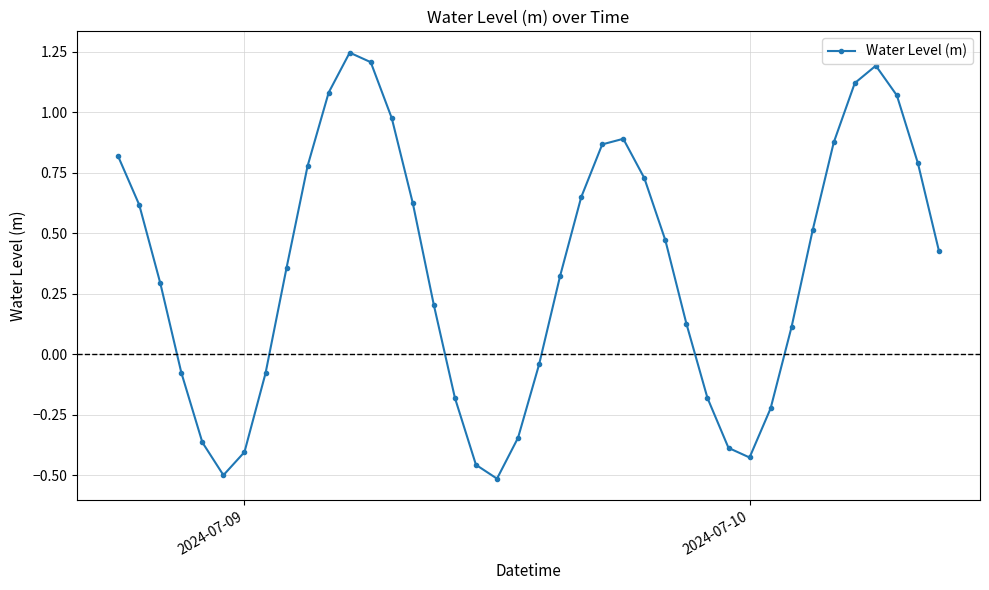

How many points are lower than both their immediate neighbors (excluding endpoints)?

3